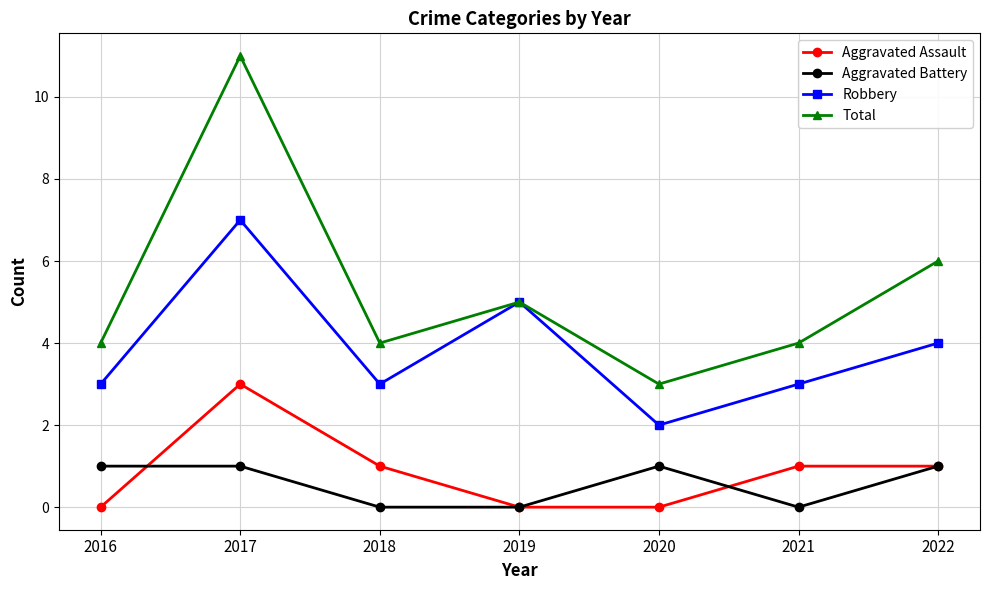

What is the difference between the second highest and second lowest values in the Robbery series?

2